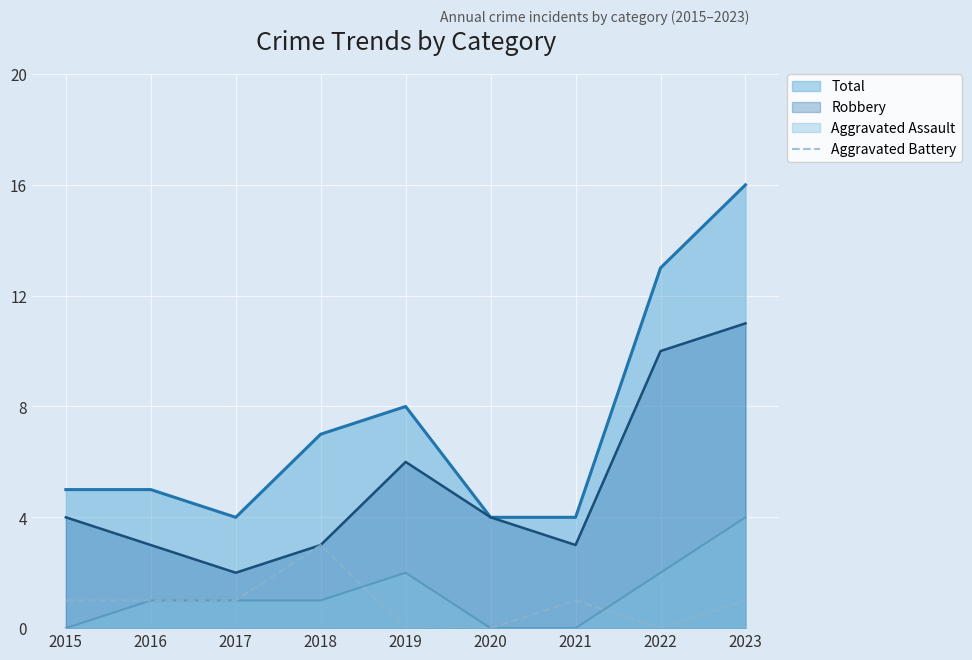

Which series has the widest spread of values?

Total